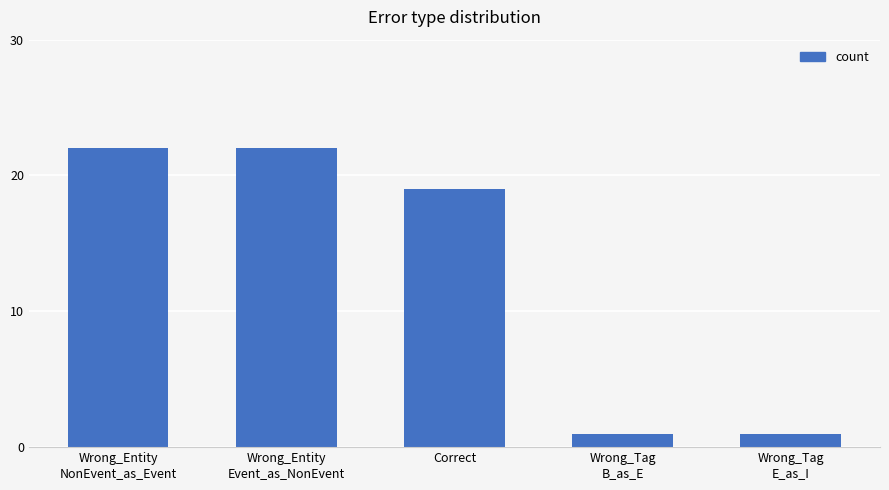

How many values are between 1 and 22?

5